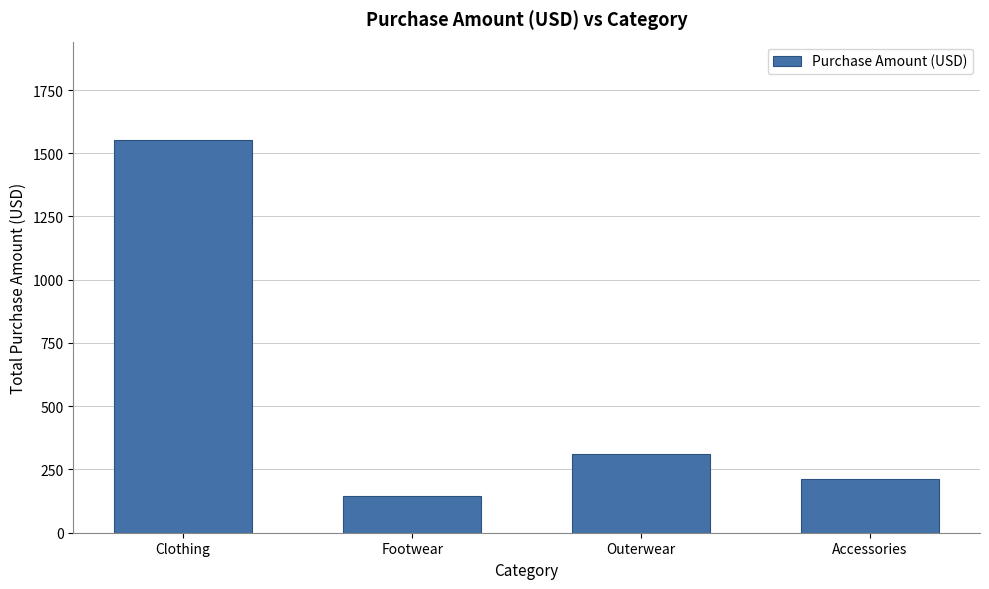

List the labels in order of value, smallest first.

Footwear, Accessories, Outerwear, Clothing